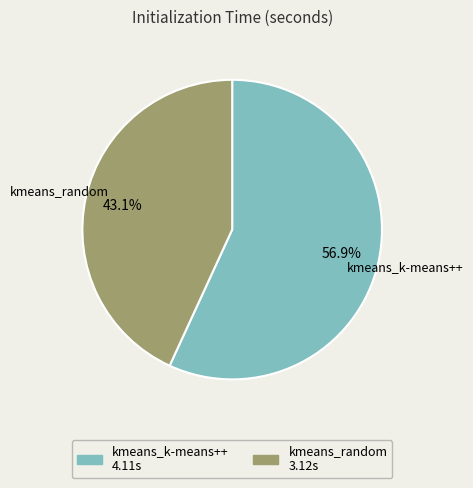

What percentage is the kmeans_random slice, to the nearest percent?

43%